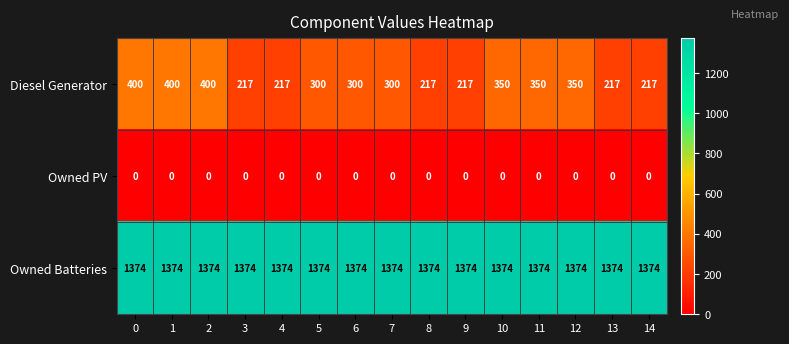

Is it true that Owned Batteries equals 2062 at 3?

False